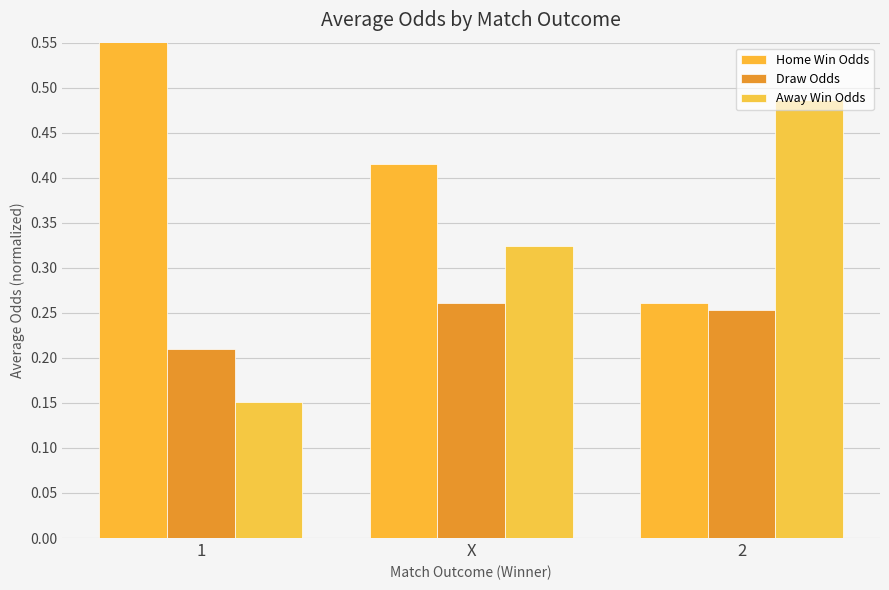

Rank the series by their average value, from lowest to highest.

Draw Odds, Away Win Odds, Home Win Odds